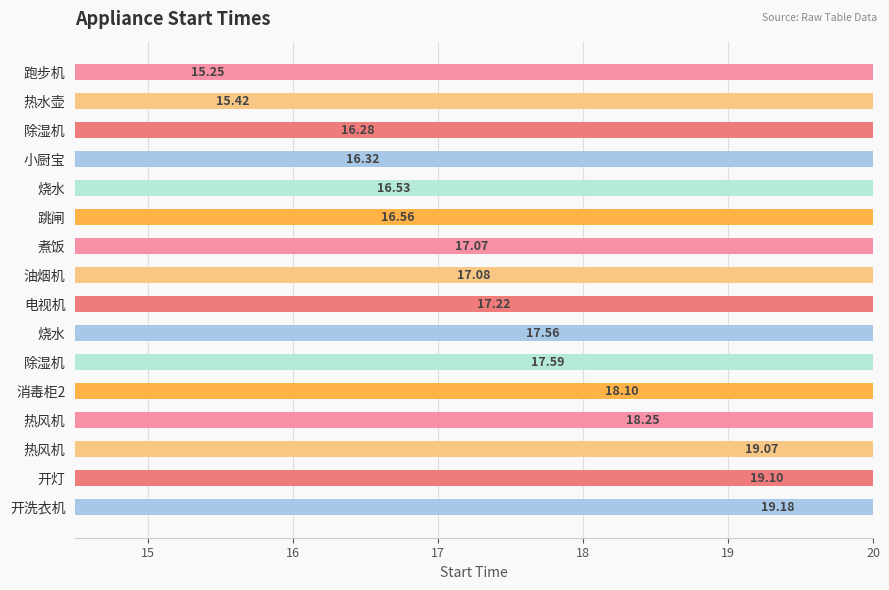

Count the number of categories in the chart.

16